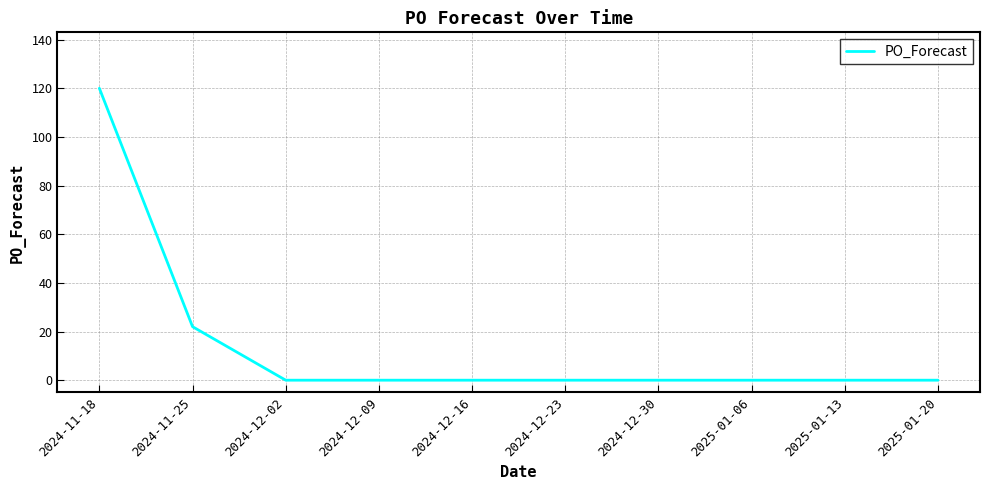

What value does the data have at 2024-11-18, to the nearest 5?

120